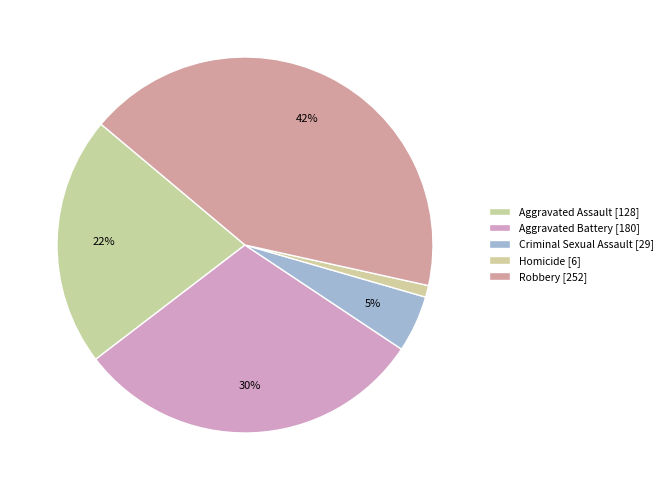

Combined, do Robbery and Homicide account for over 50%?

No